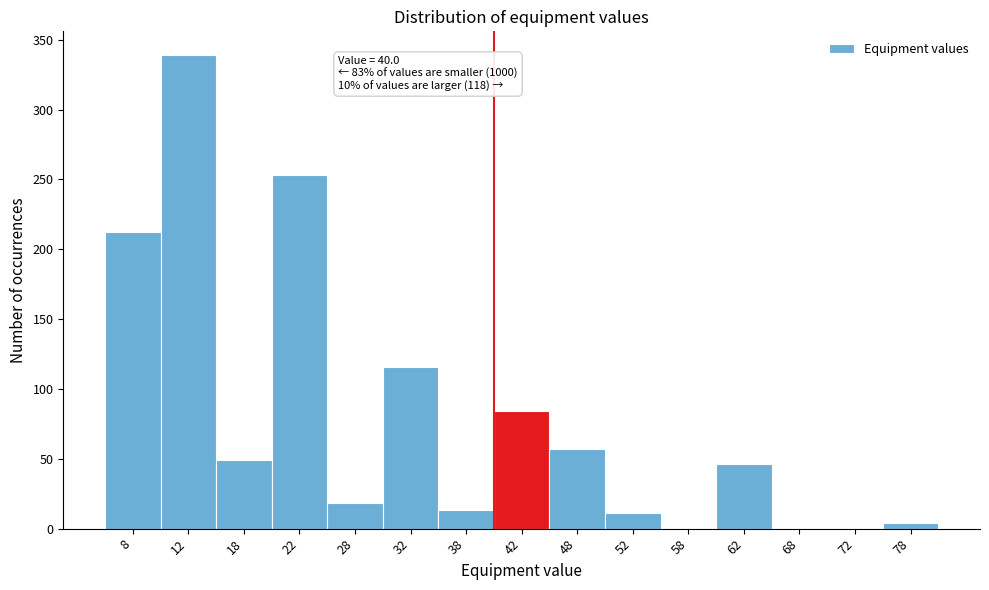

Which range on the x-axis has the tallest bar?

10 to 15